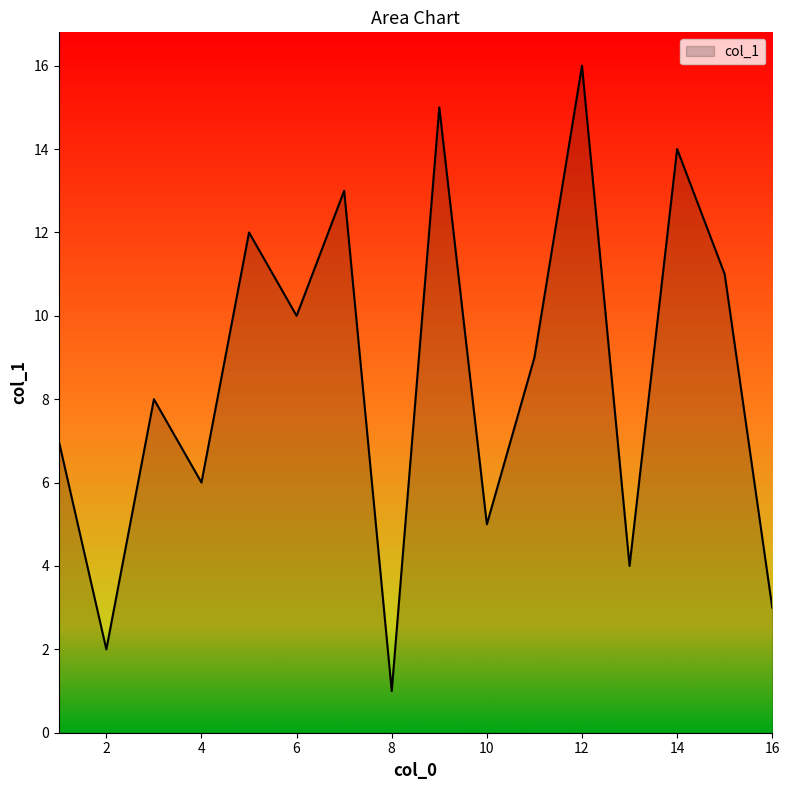

What is the difference between the maximum and minimum values?

15